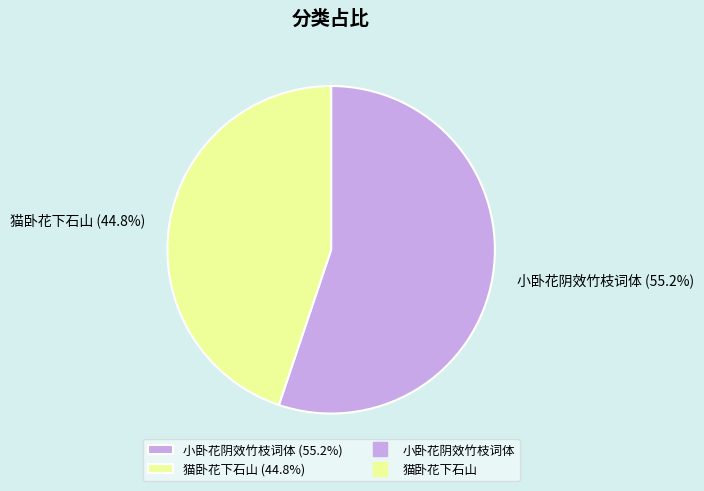

Which category has the biggest portion of the pie?

小卧花阴效竹枝词体